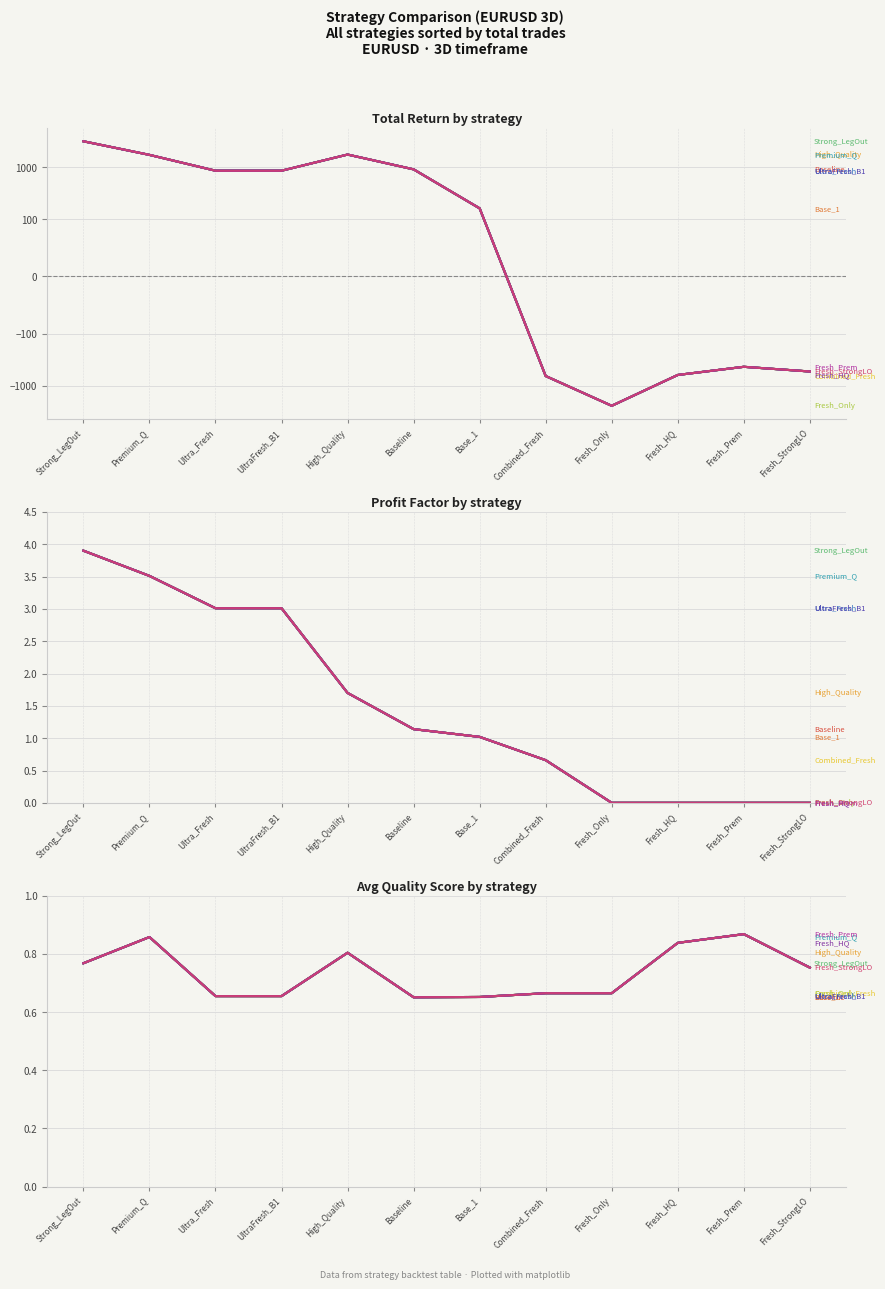

Which series has the widest spread of values?

total_return